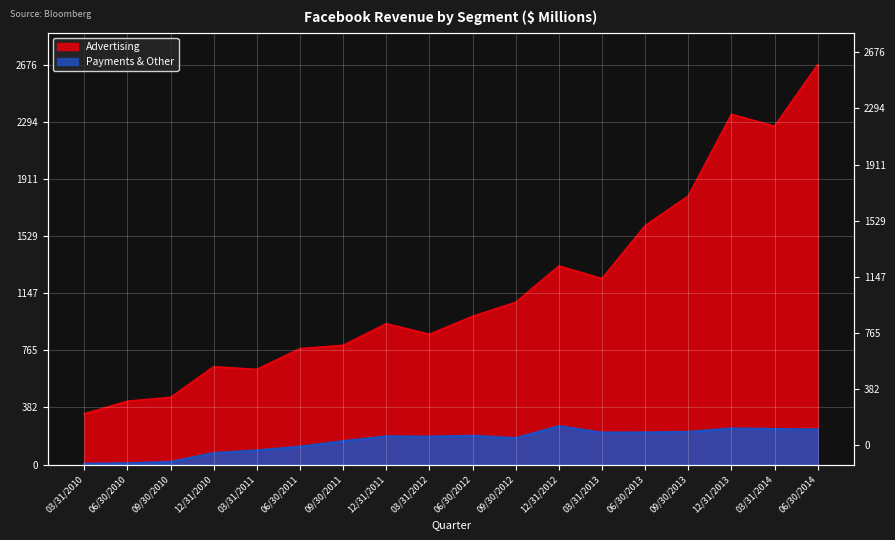

What is the approximate value of Payments & Other at 12/31/2010, to the nearest 50?

100